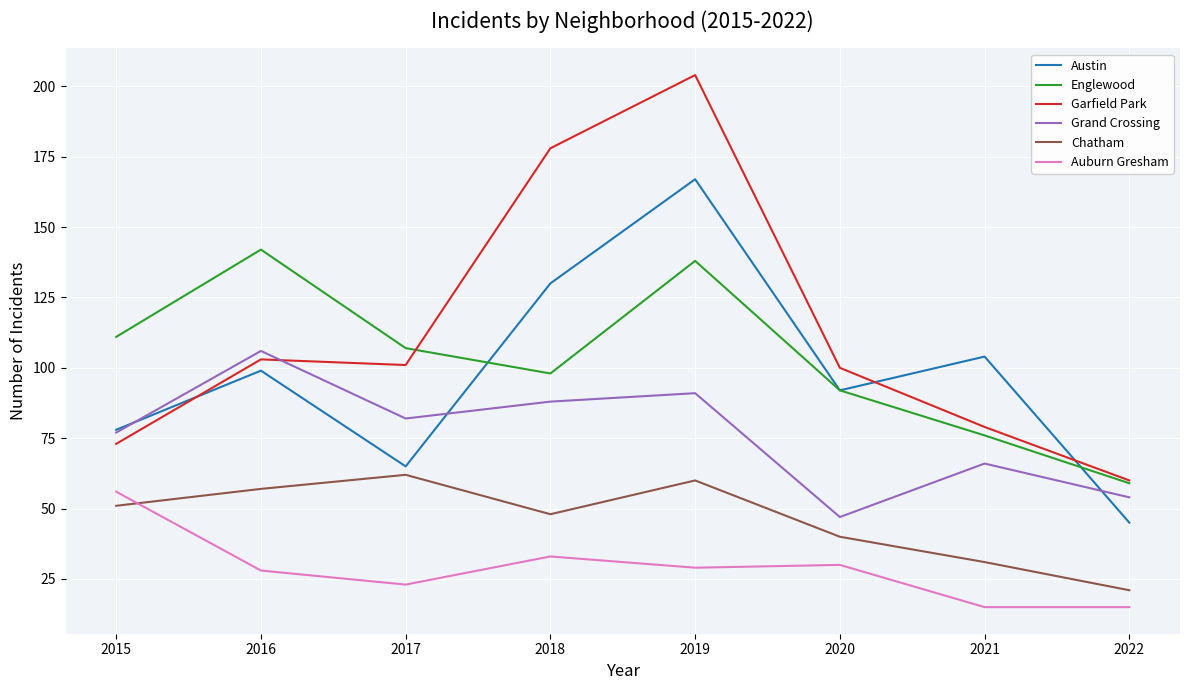

The value of Grand Crossing at 2017 is 82. True or false?

True